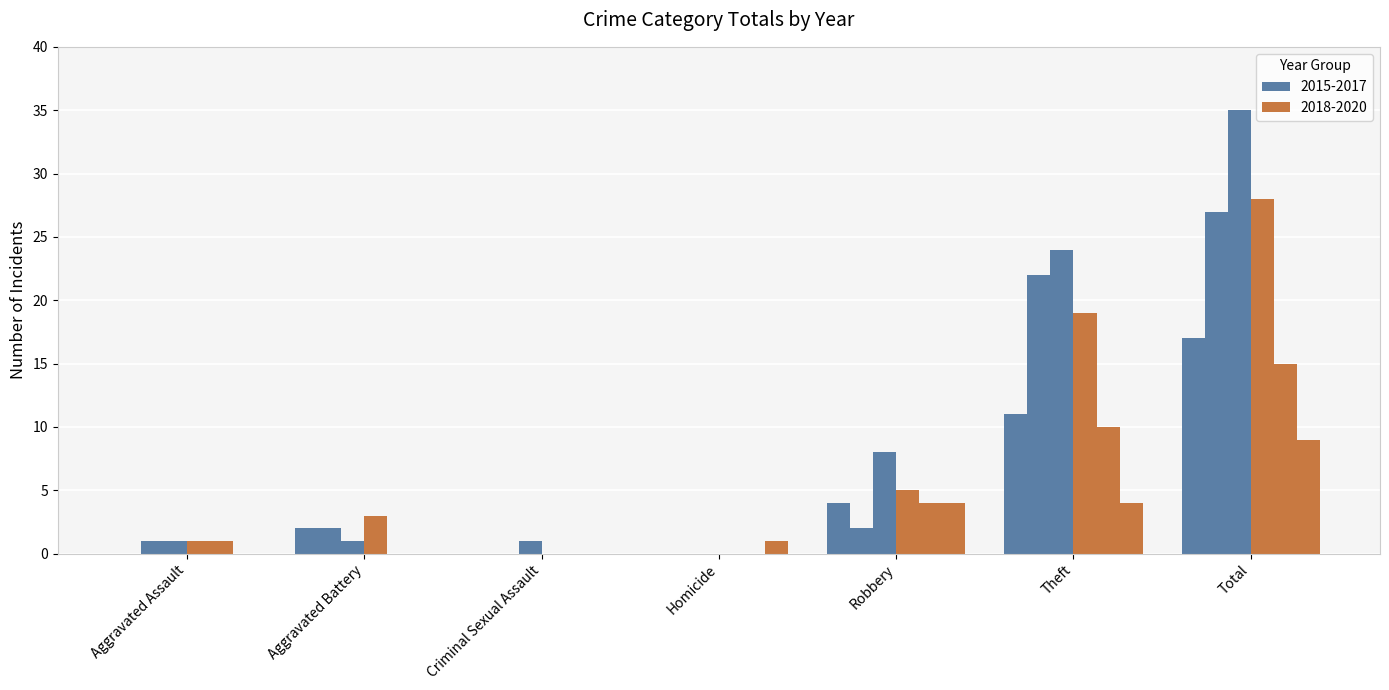

What is the greatest value displayed?

35